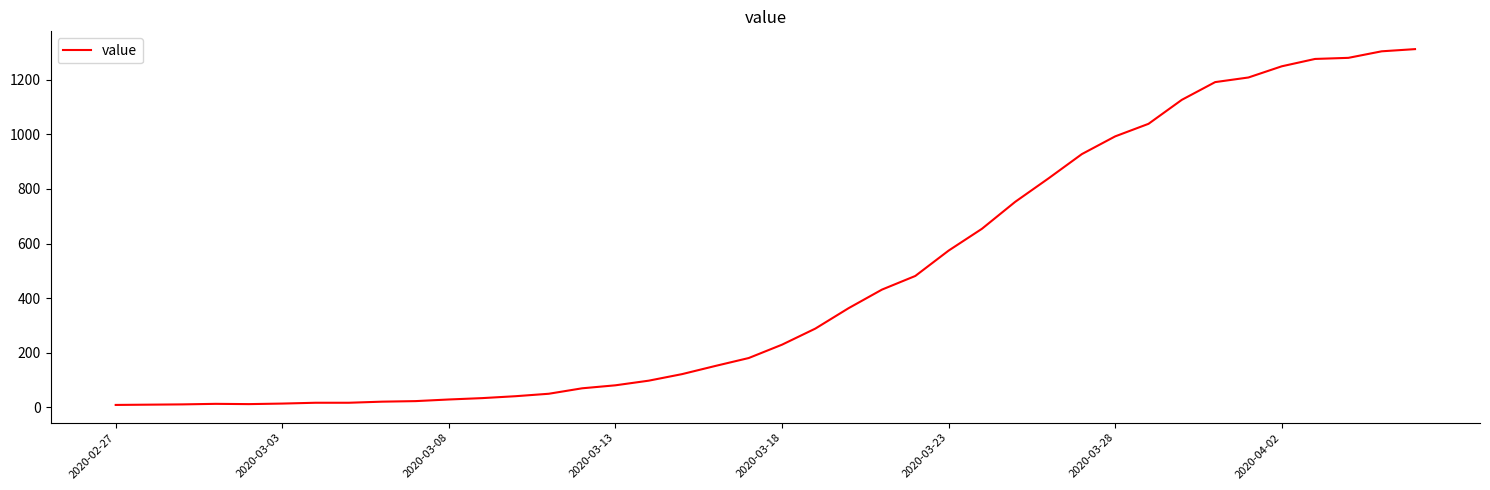

Is this an area chart (filled region under the line)?

No